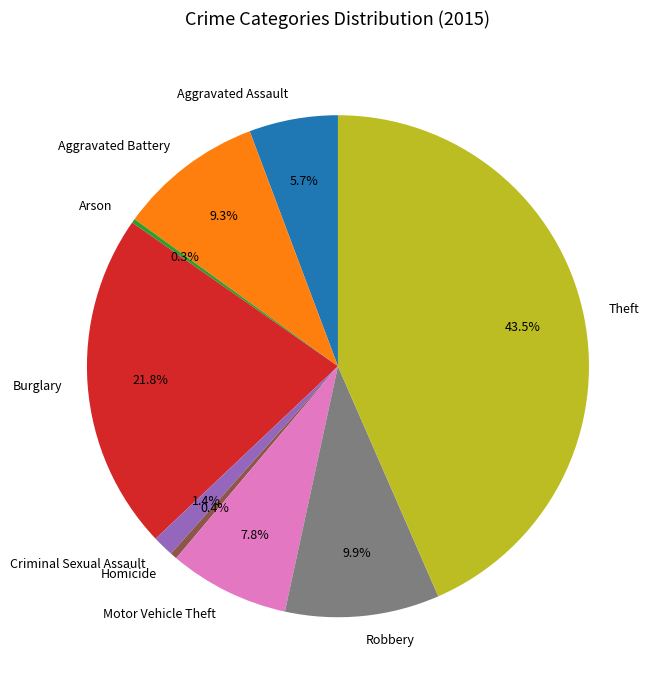

Is there any slice that represents more than half of the pie?

No